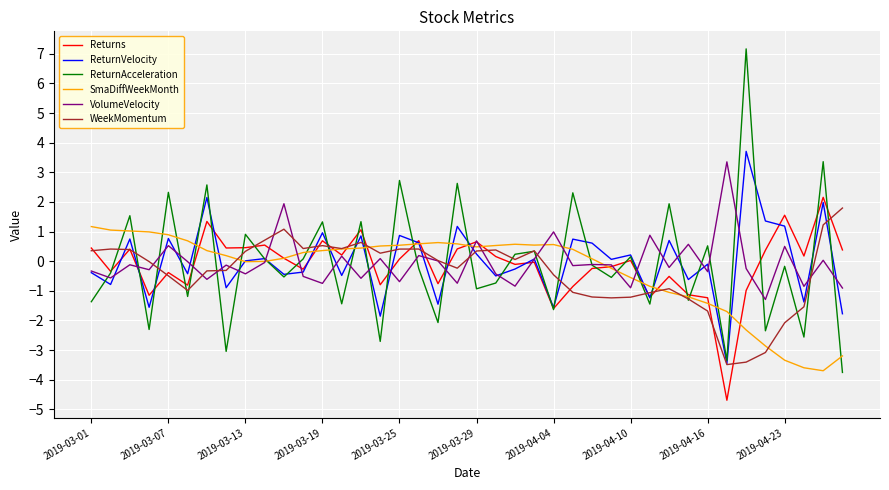

Which series has the widest spread of values?

ReturnAcceleration